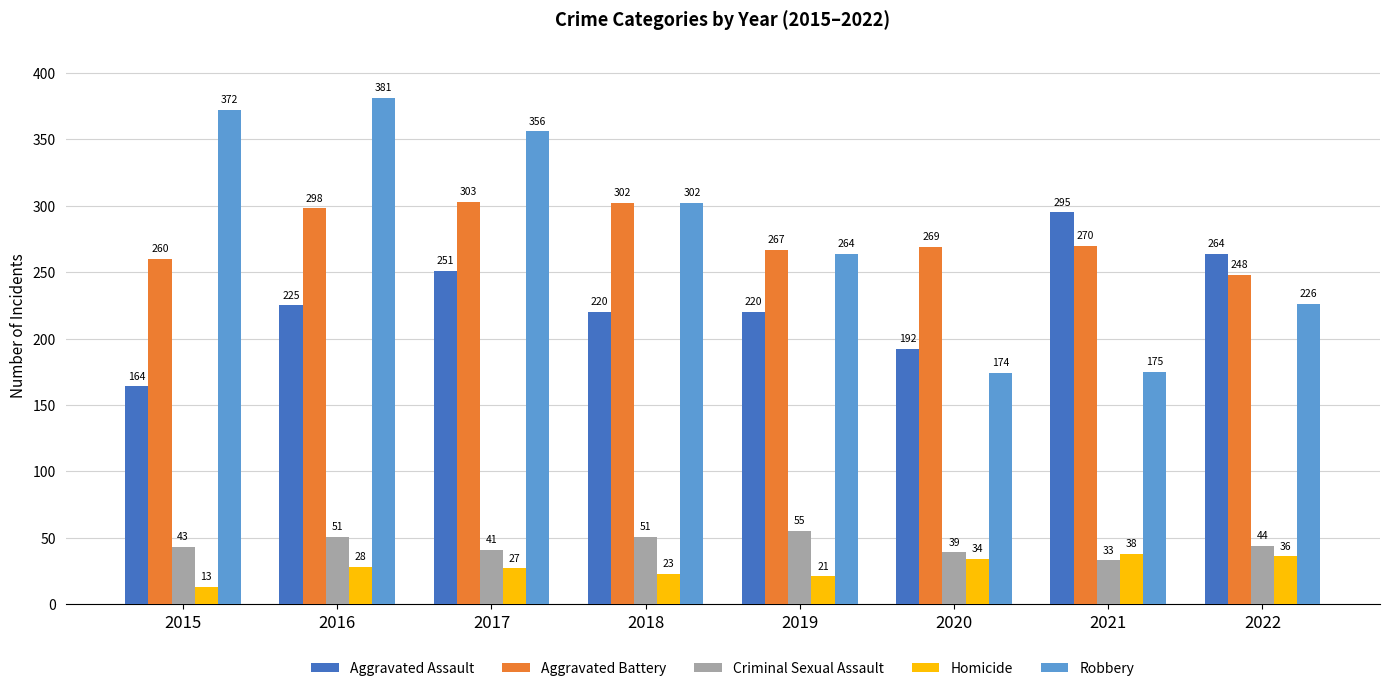

Count the number of data series in this chart.

5